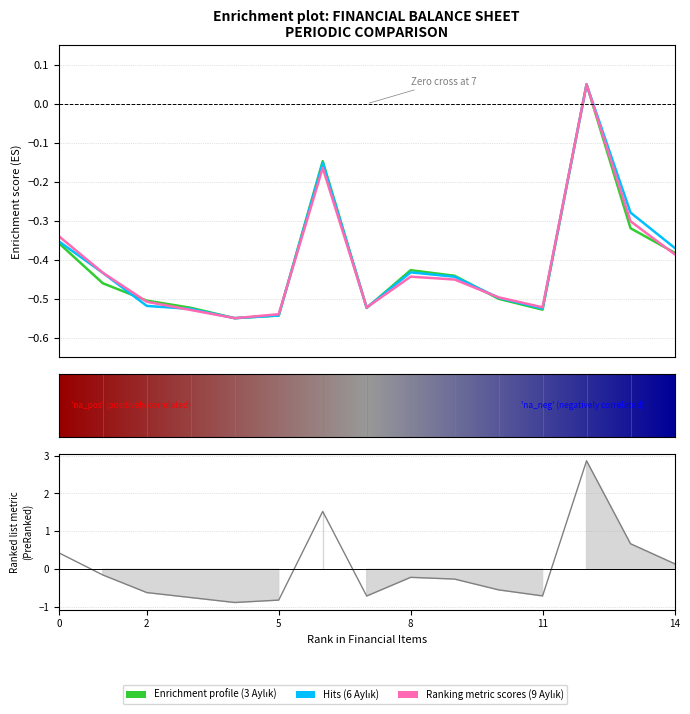

Where is the first local maximum for 3 Aylık?

6